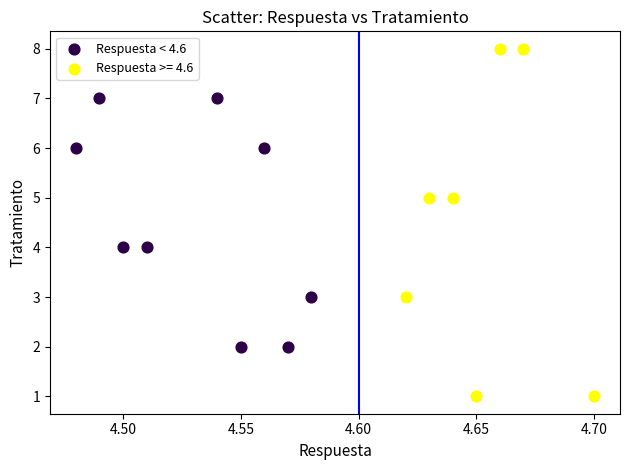

Which series reaches the maximum Y coordinate?

Respuesta >= 4.6